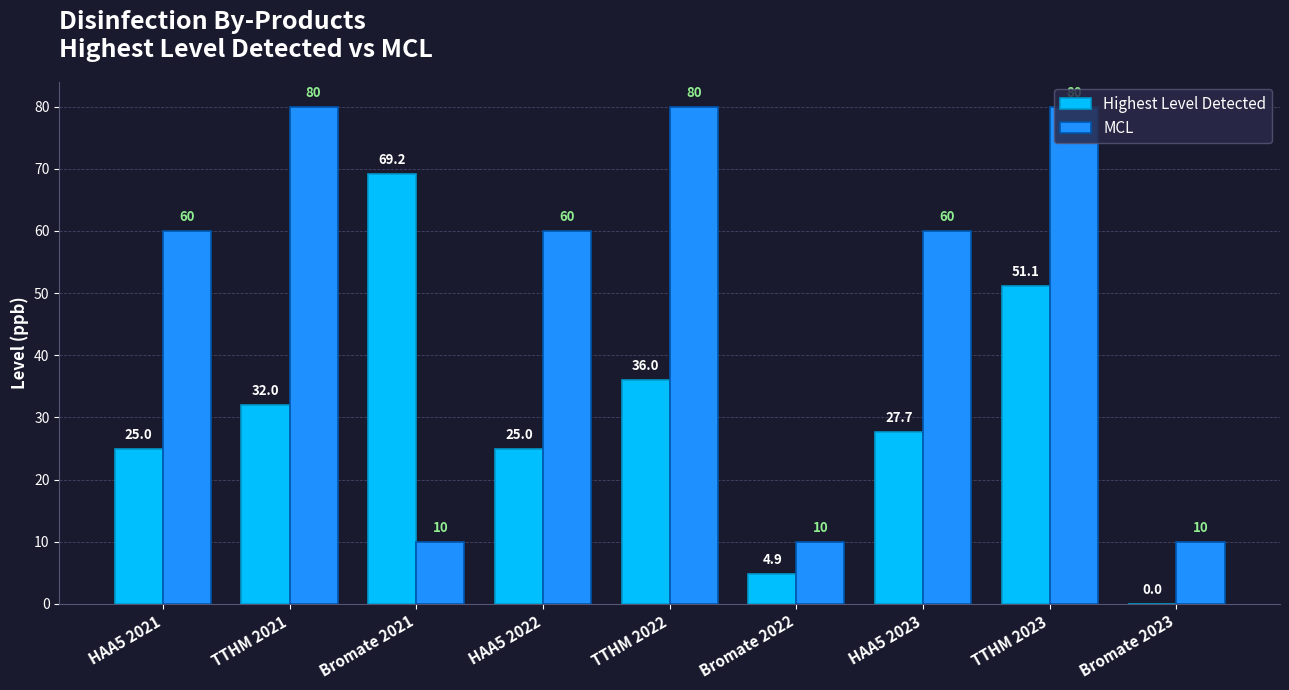

Which series has the largest total across all categories?

MCL